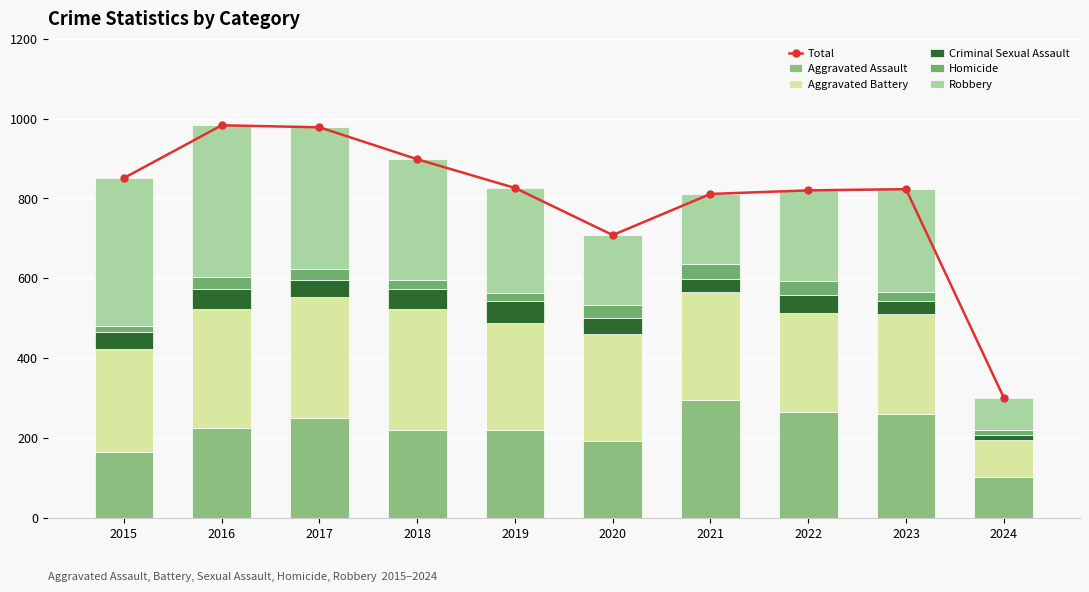

What is the minimum value for Robbery?

82